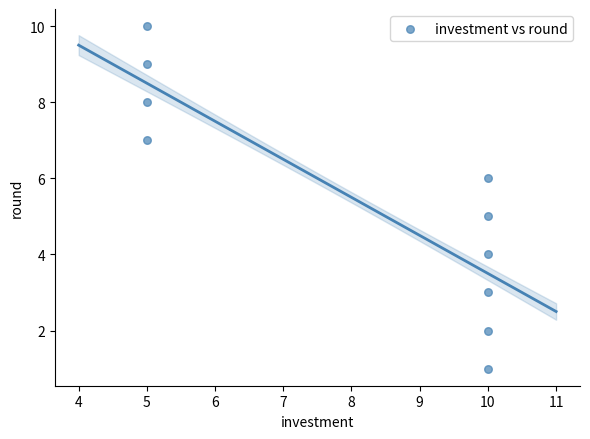

What is the range of X values (max minus min)?

5